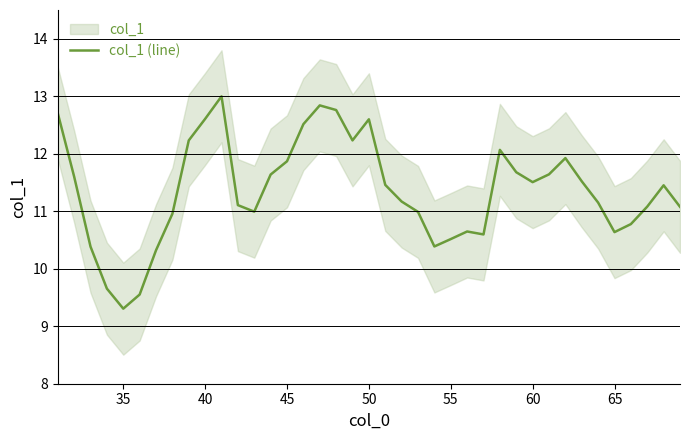

Does the chart have visible grid lines?

Yes